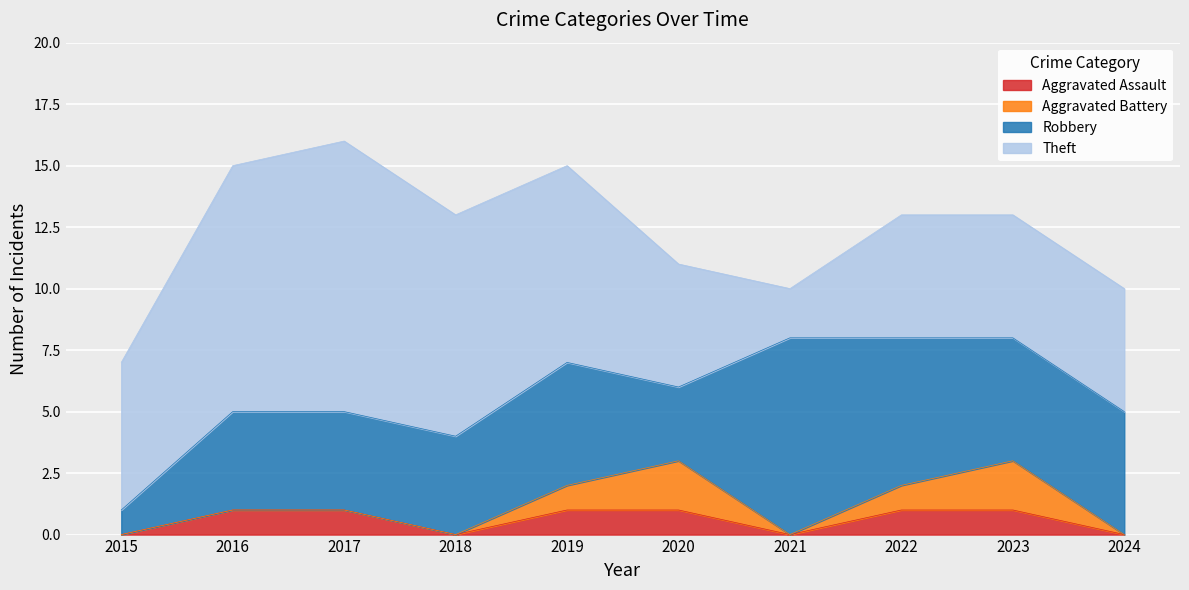

Where is the first local maximum for Robbery?

2019